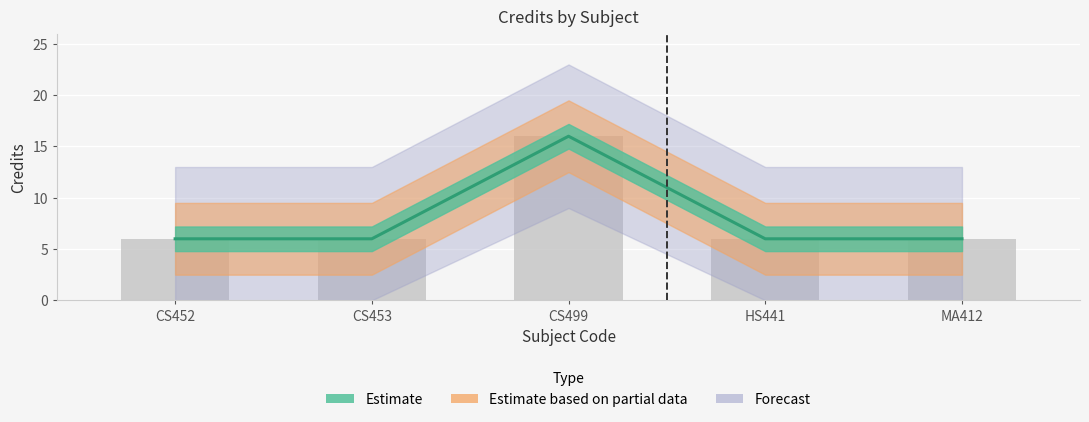

Approximately how many times larger is the value at CS452 compared to HS441?

1.0